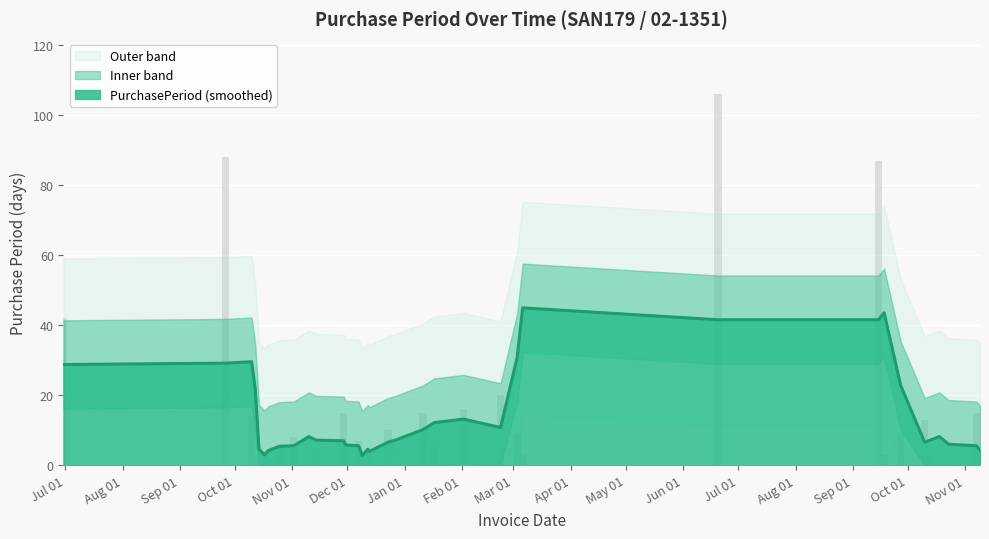

Count the number of categories in the chart.

35